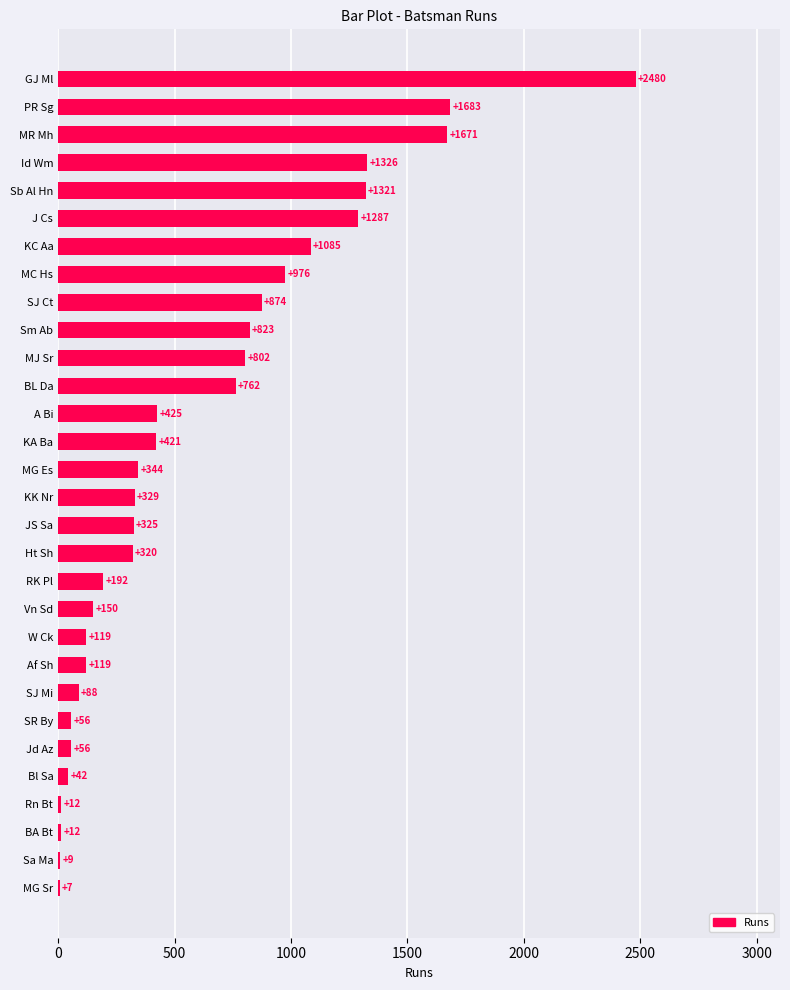

Reading top to bottom, extract all data points from this chart.

GJ Ml=2480	PR Sg=1683	MR Mh=1671	Id Wm=1326	Sb Al Hn=1321	J Cs=1287	KC Aa=1085	MC Hs=976	SJ Ct=874	Sm Ab=823	MJ Sr=802	BL Da=762	A Bi=425	KA Ba=421	MG Es=344	KK Nr=329	JS Sa=325	Ht Sh=320	RK Pl=192	Vn Sd=150	W Ck=119	Af Sh=119	SJ Mi=88	SR By=56	Jd Az=56	Bl Sa=42	Rn Bt=12	BA Bt=12	Sa Ma=9	MG Sr=7